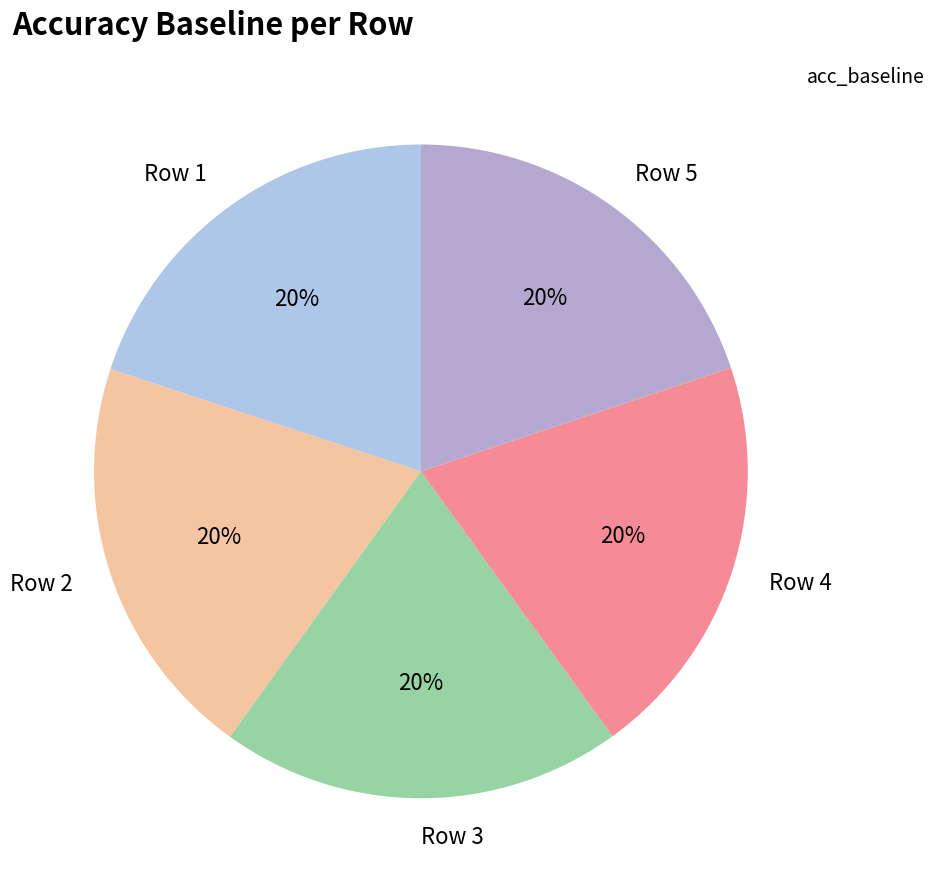

Is the sum of Row 4 and Row 3 greater than half?

No